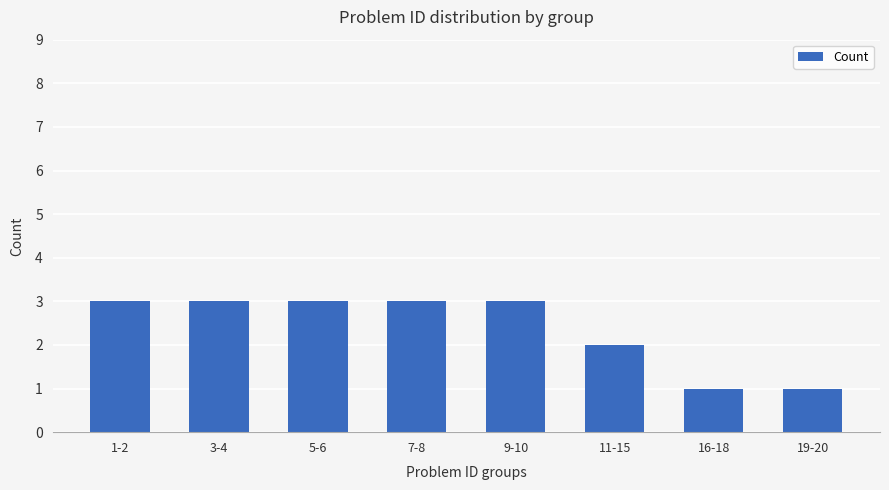

True or false: the data shows 3 at 11-15.

False